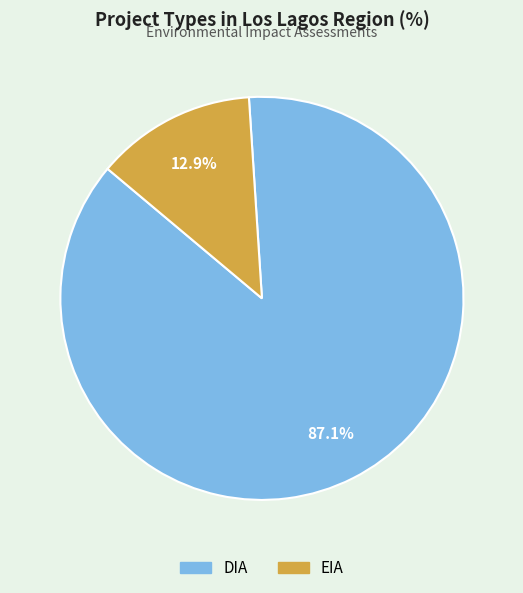

Do DIA and EIA together represent more than half of the pie?

Yes